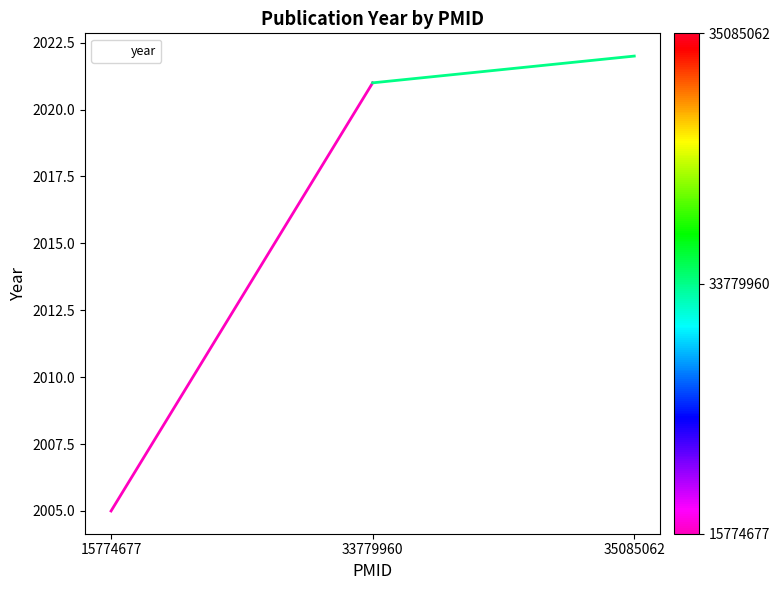

Reading right to left, transcribe all the data shown in this chart.

2022	2021	2005